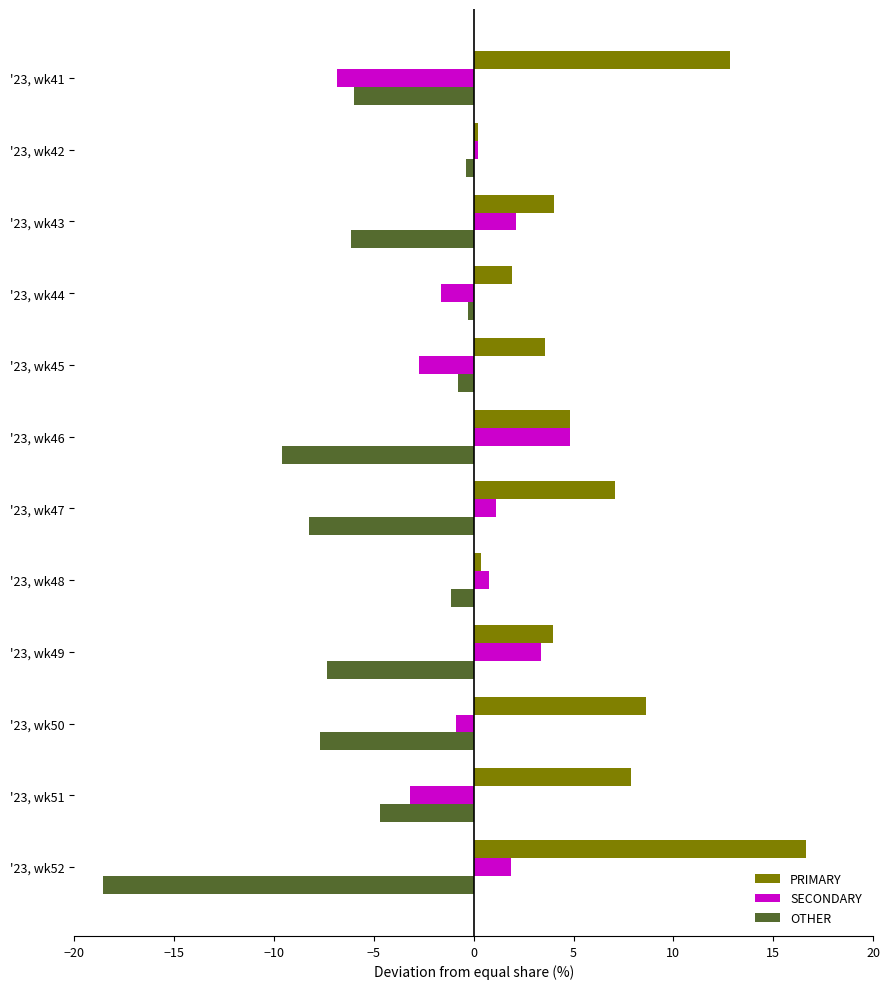

Which series has the largest total across all categories?

PRIMARY